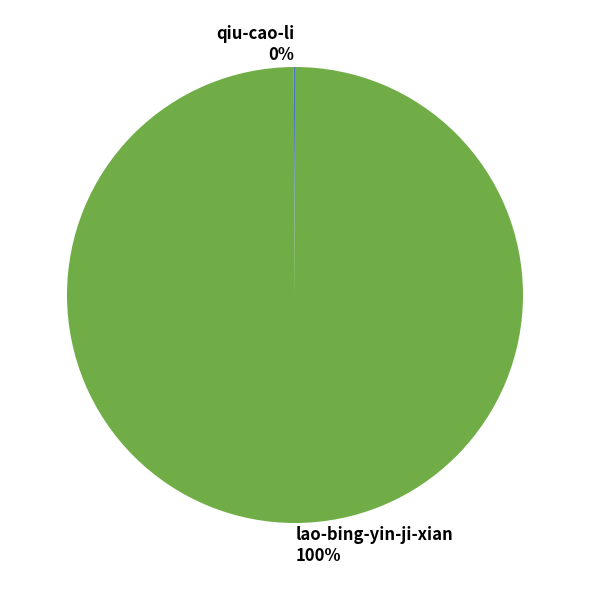

To the nearest percent, what portion does lao-bing-yin-ji-xian represent?

100%